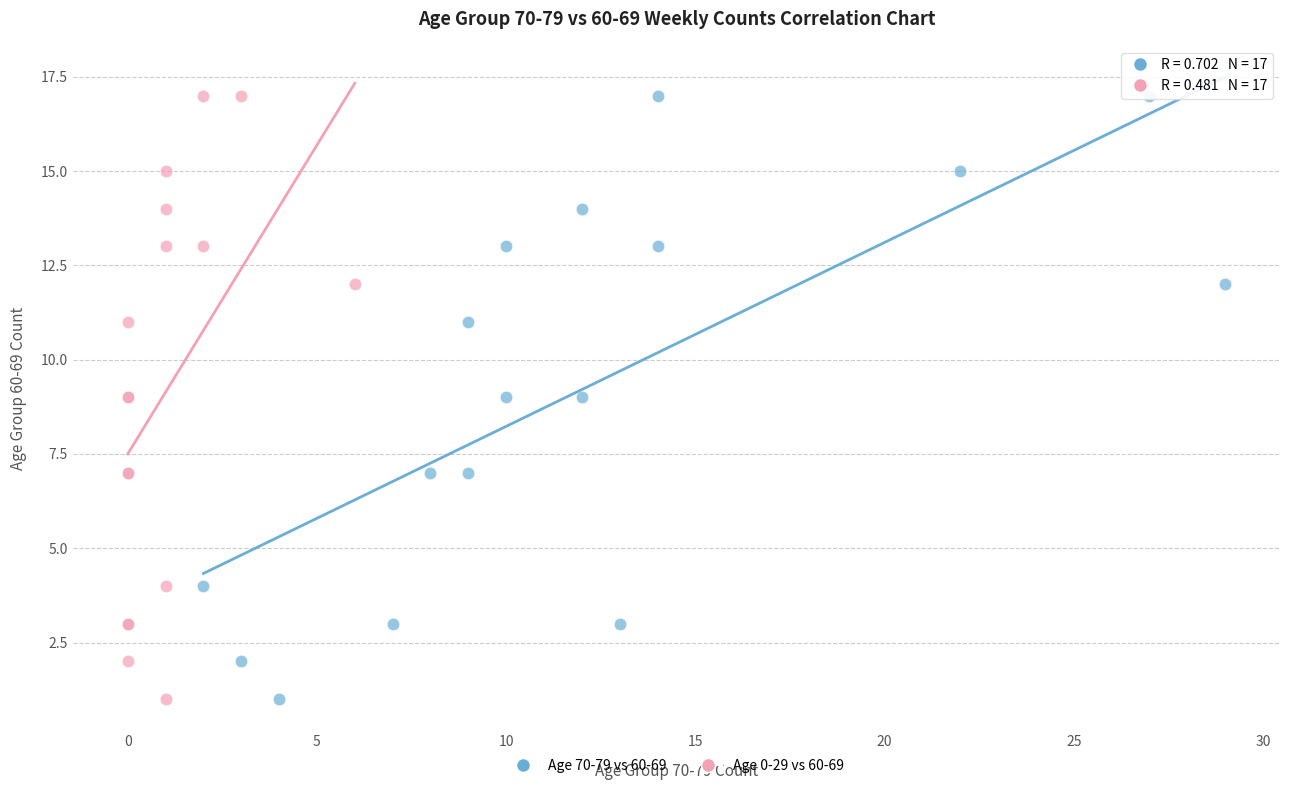

What are all the series names shown in the legend?

Age 70-79 vs 60-69, Age 0-29 vs 60-69